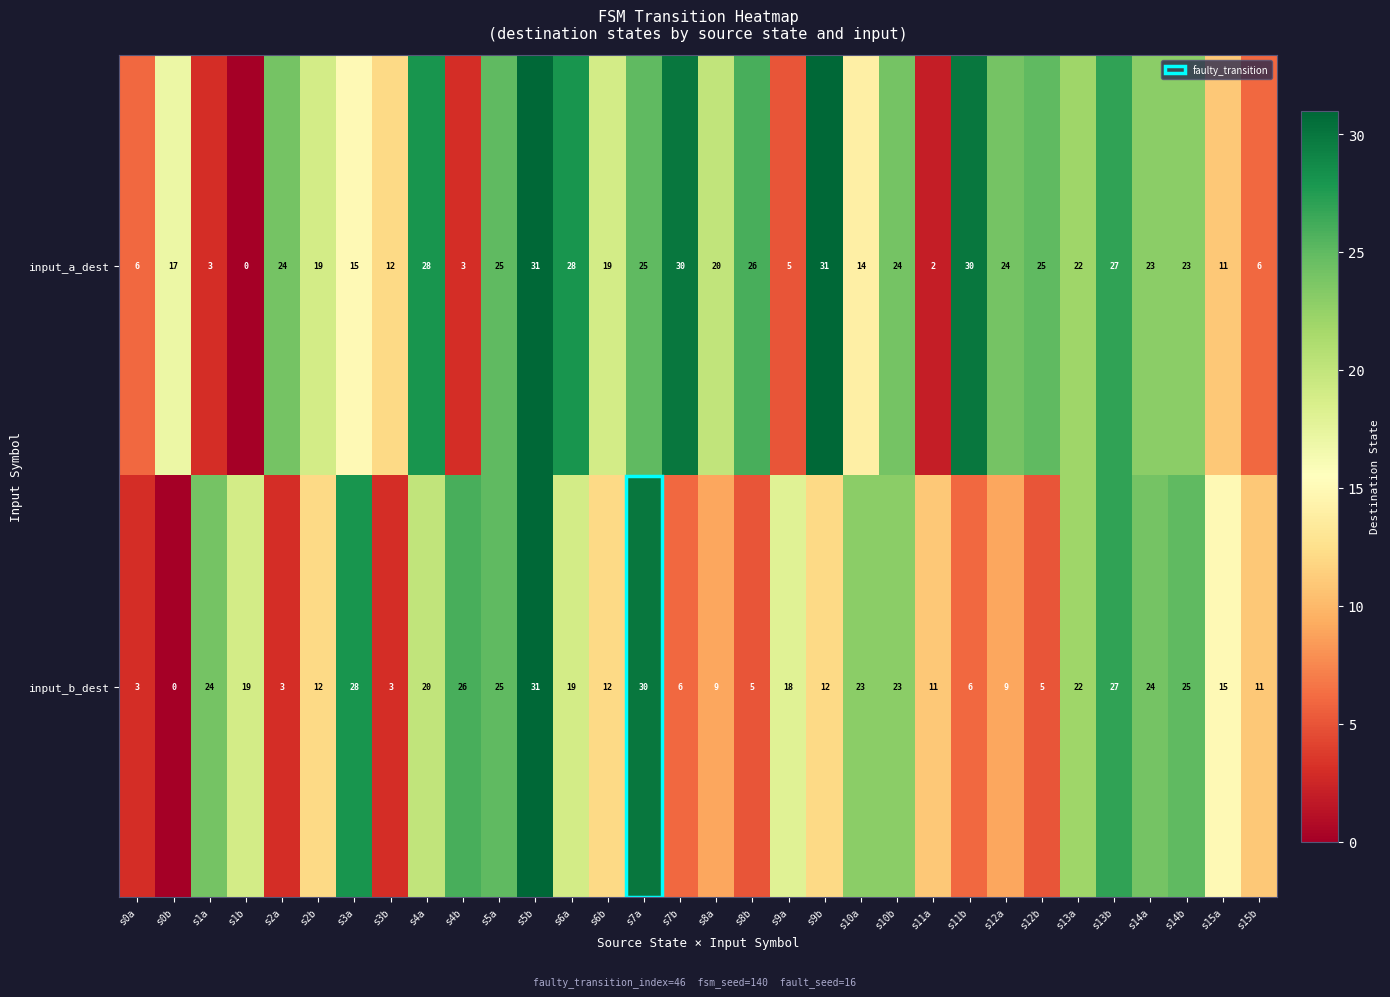

Which series changed the most between s1a and s3a?

input_a_dest